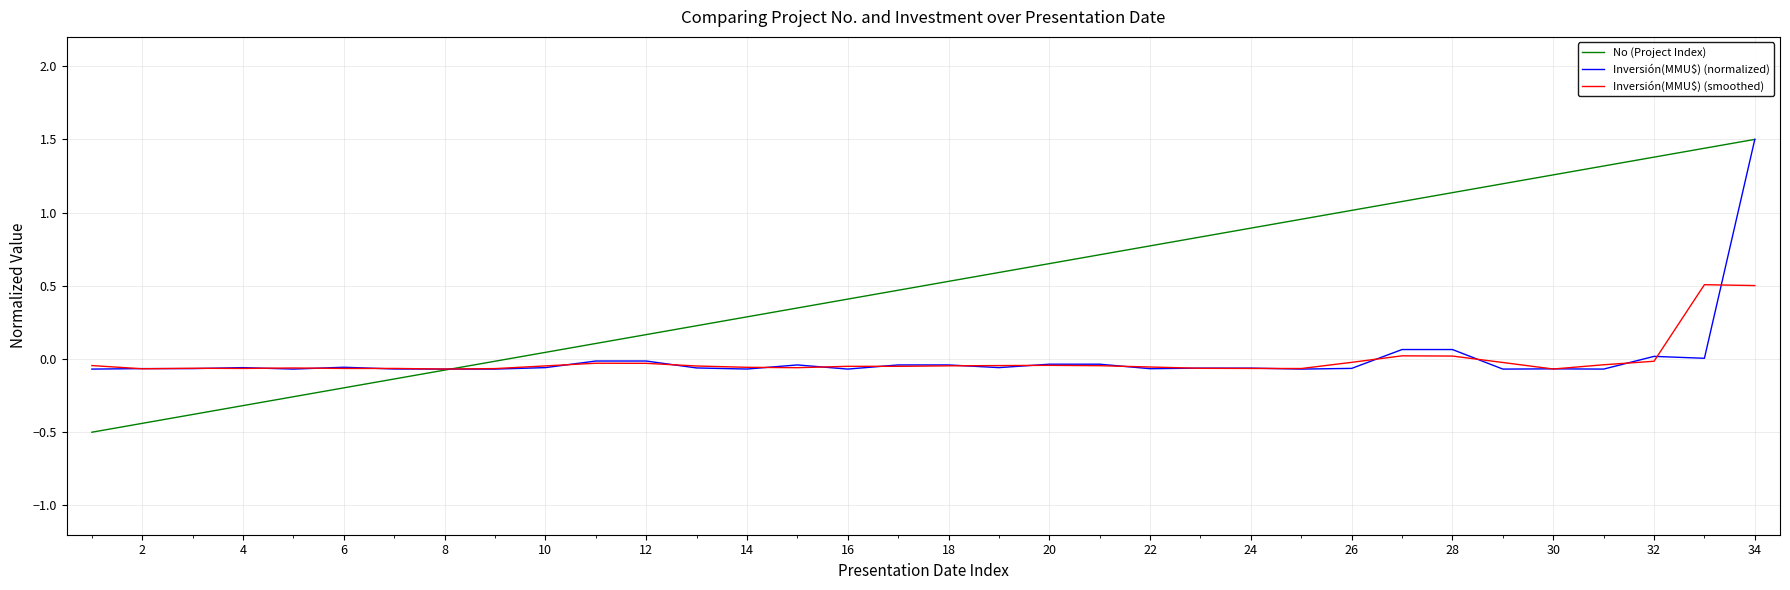

What is the highest value of the No (Project Index) series?

1.5